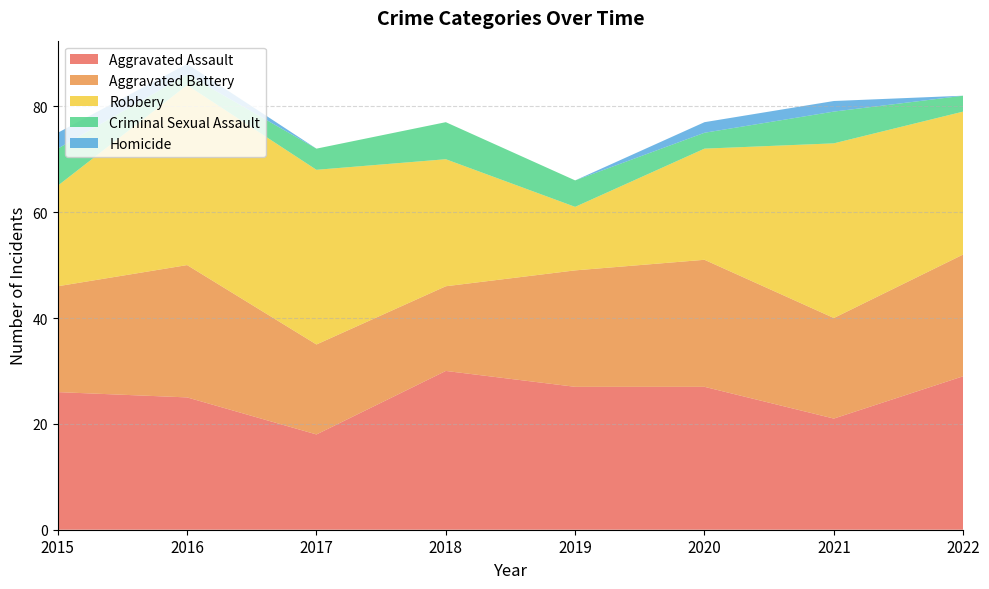

Reading left to right, extract all data points from this chart.

Aggravated Assault: 2015=26	2016=25	2017=18	2018=30	2019=27	2020=27	2021=21	2022=29
Aggravated Battery: 2015=20	2016=25	2017=17	2018=16	2019=22	2020=24	2021=19	2022=23
Robbery: 2015=19	2016=34	2017=33	2018=24	2019=12	2020=21	2021=33	2022=27
Criminal Sexual Assault: 2015=7	2016=2	2017=4	2018=7	2019=5	2020=3	2021=6	2022=3
Homicide: 2015=3	2016=2	2017=0	2018=0	2019=0	2020=2	2021=2	2022=0